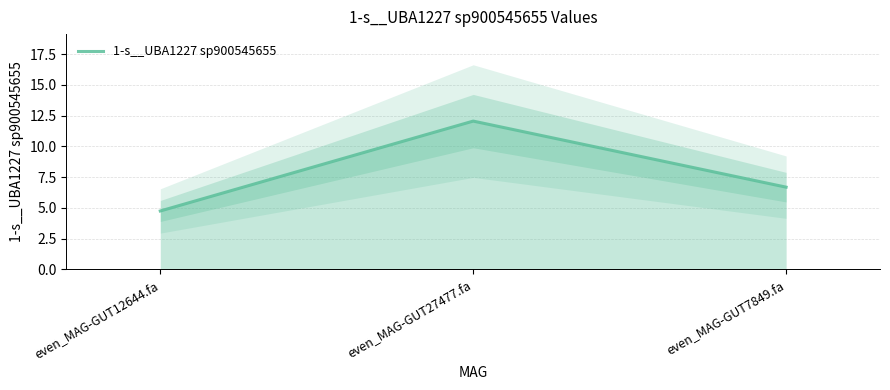

How many categories are shown in the chart?

3